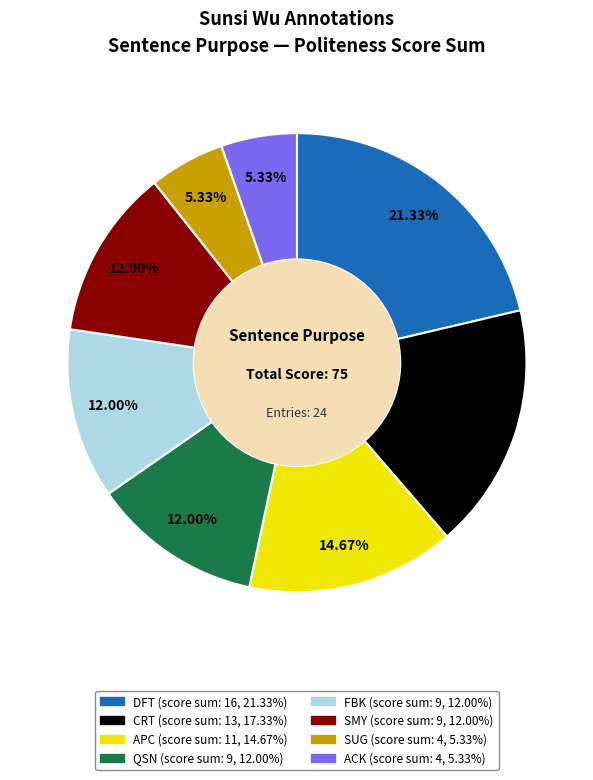

Does any single category account for the majority?

No